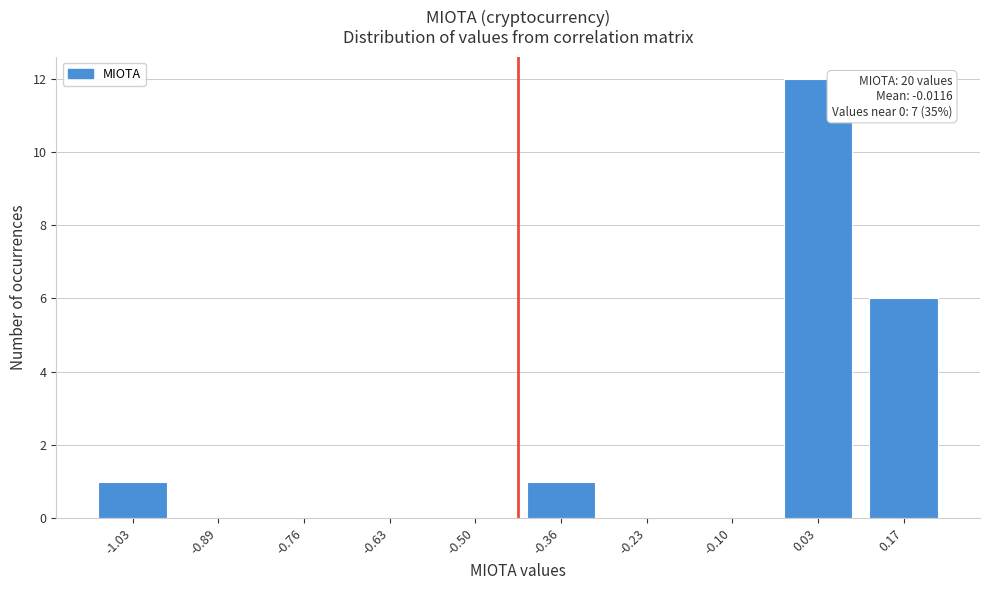

Reading left to right, list all the values displayed in this chart.

-1.03=1	-0.89=0	-0.76=0	-0.63=0	-0.50=0	-0.36=1	-0.23=0	-0.10=0	0.03=12	0.17=6